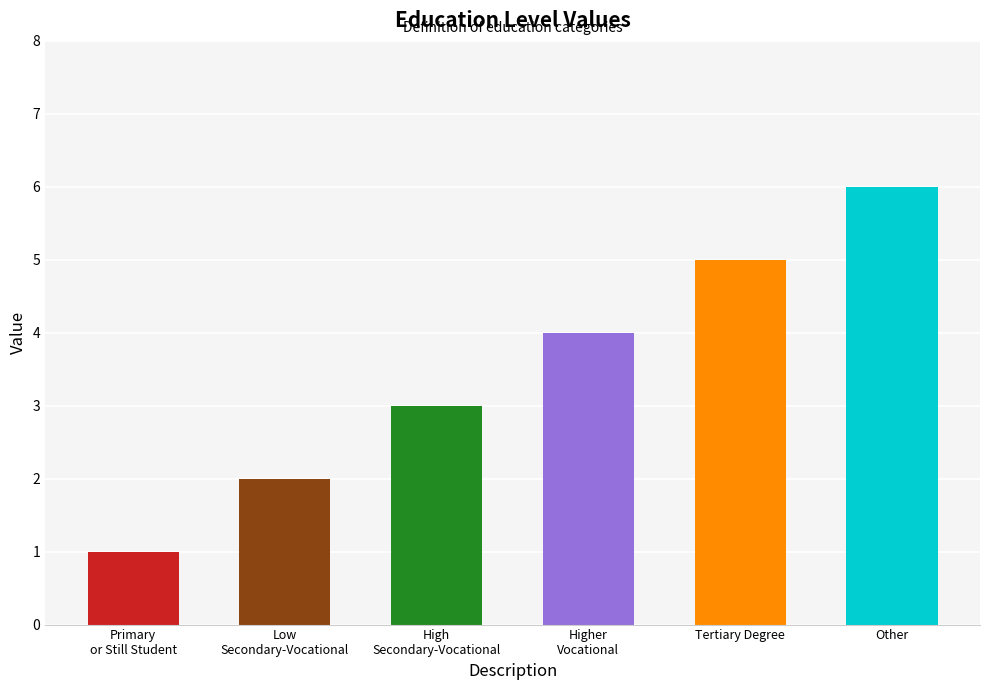

What position from the right is Tertiary Degree?

2